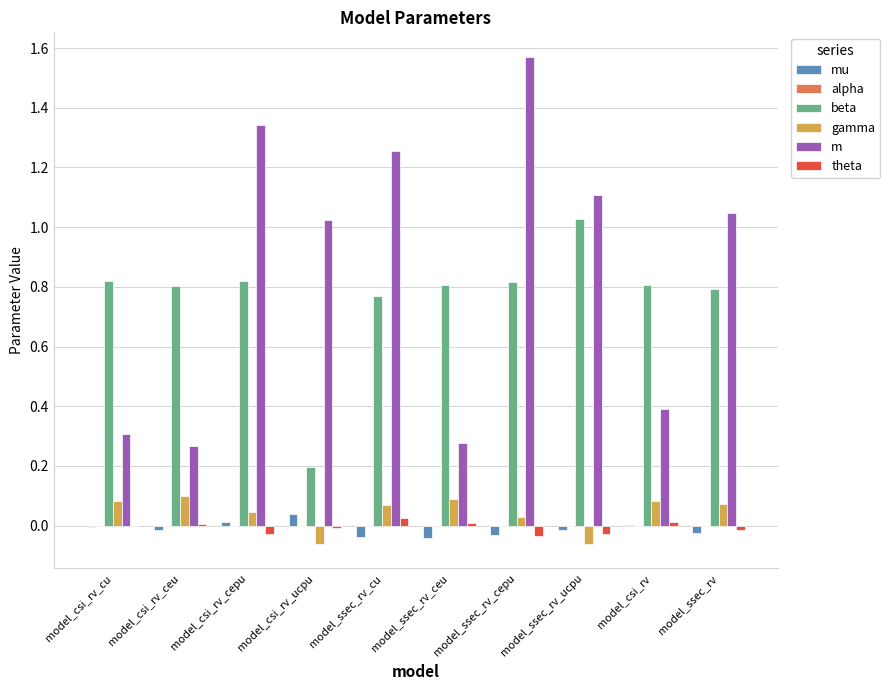

Is the value of gamma at model_ssec_rv_cepu greater than the value of m at model_csi_rv_ucpu?

No